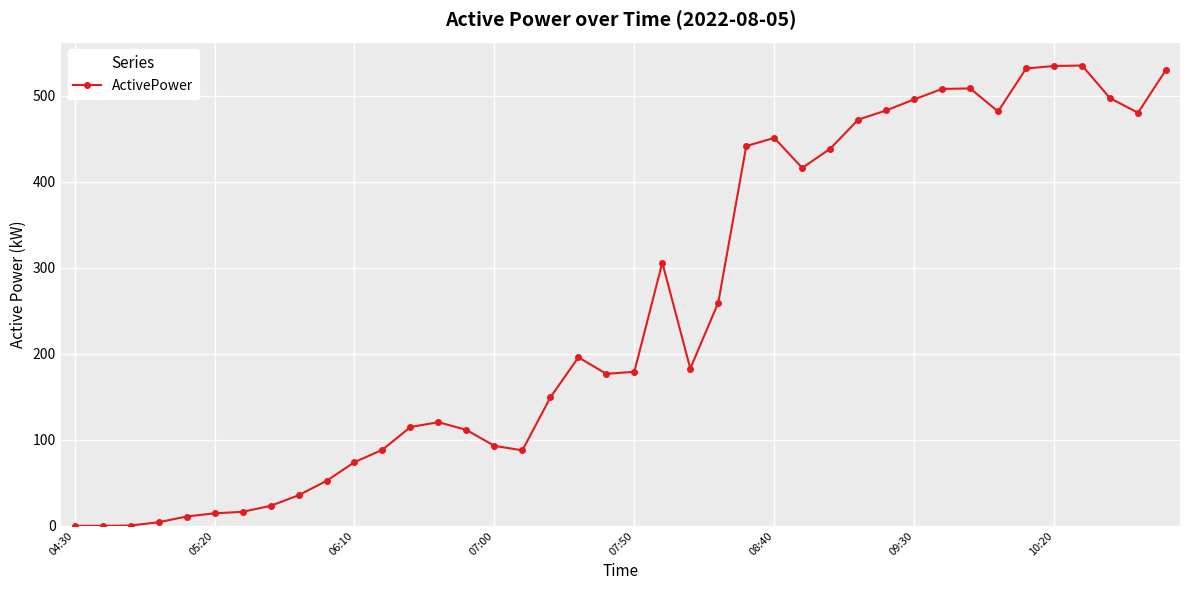

What is the difference between the second highest and second lowest values?

534.2